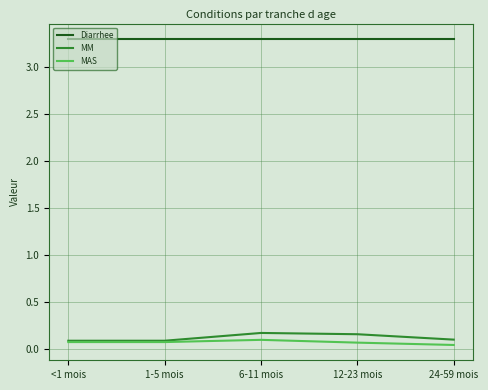

True or false: MM has more than 0 interior local peaks.

True